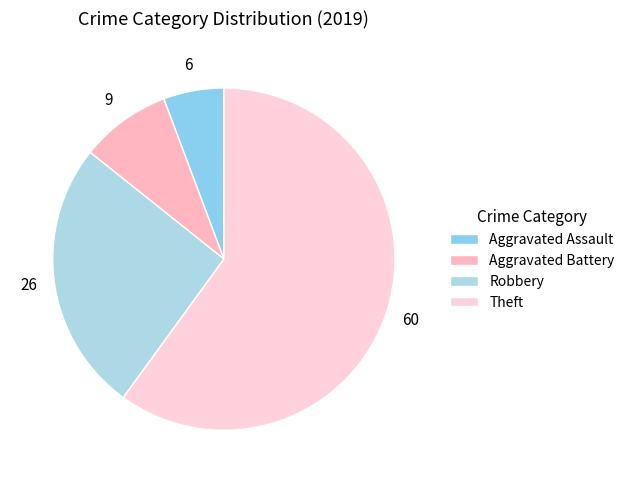

What percentage is NOT represented by Robbery?

74.3%